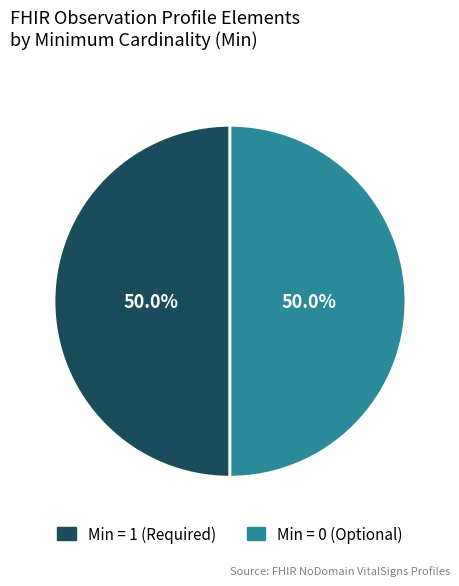

Count the number of slices in the pie.

2